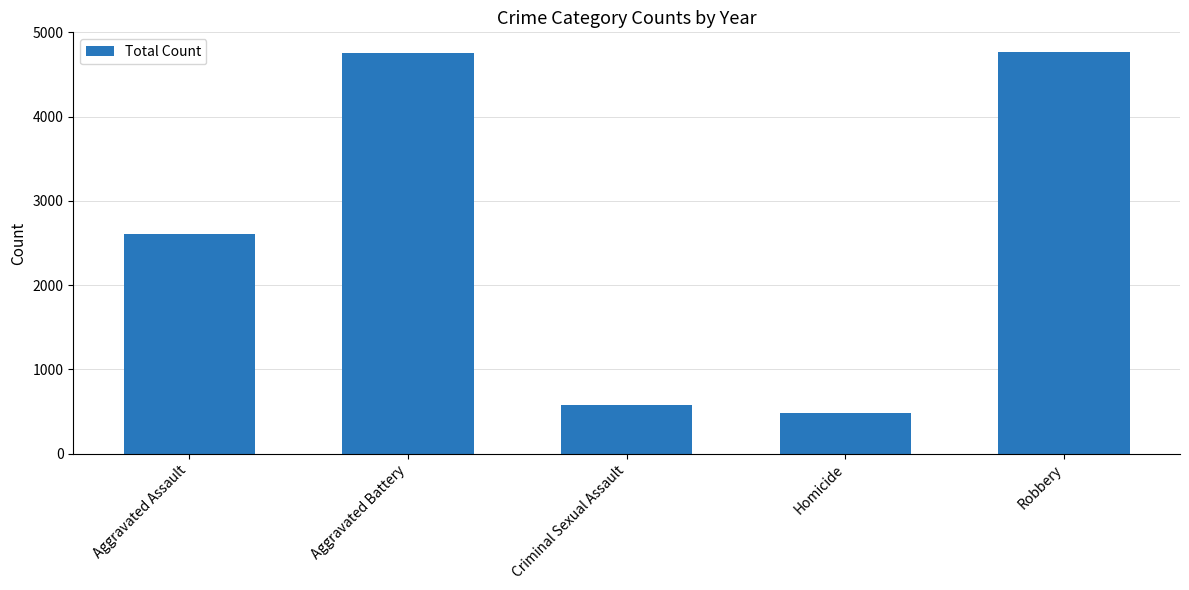

Does the chart contain stacked bars?

No